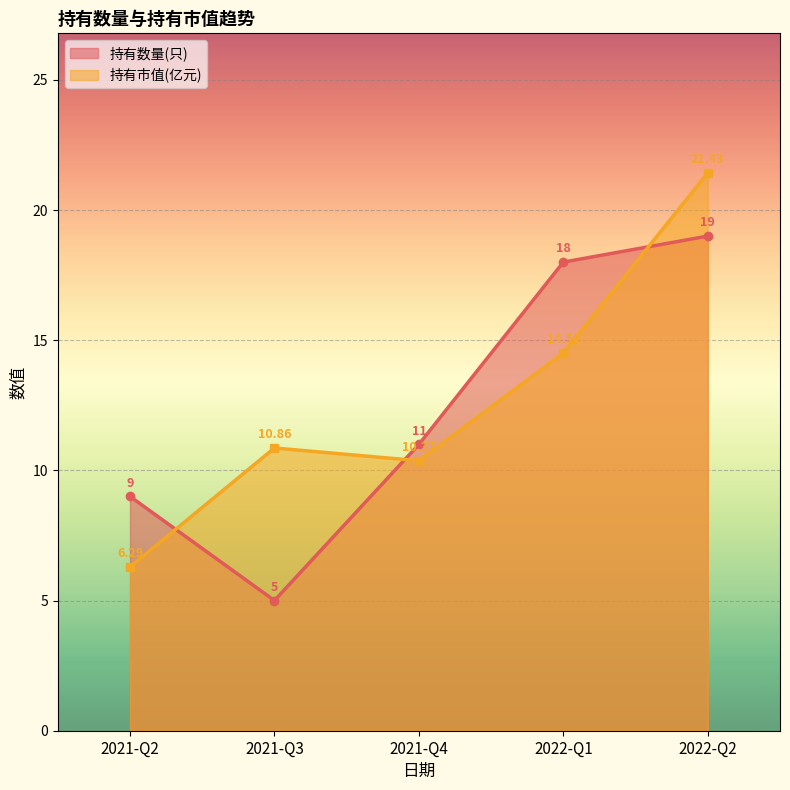

How many data points does each series have?

5